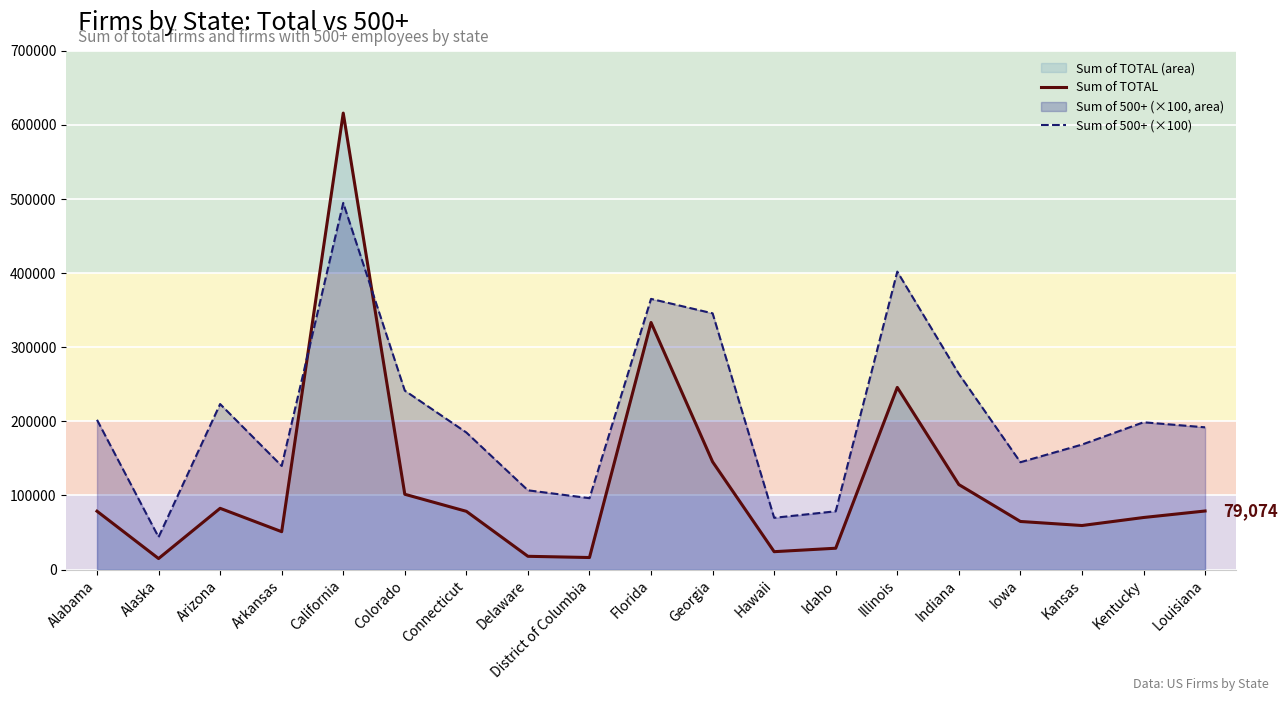

What is the minimum value for Sum of 500+ (×100)?

43900